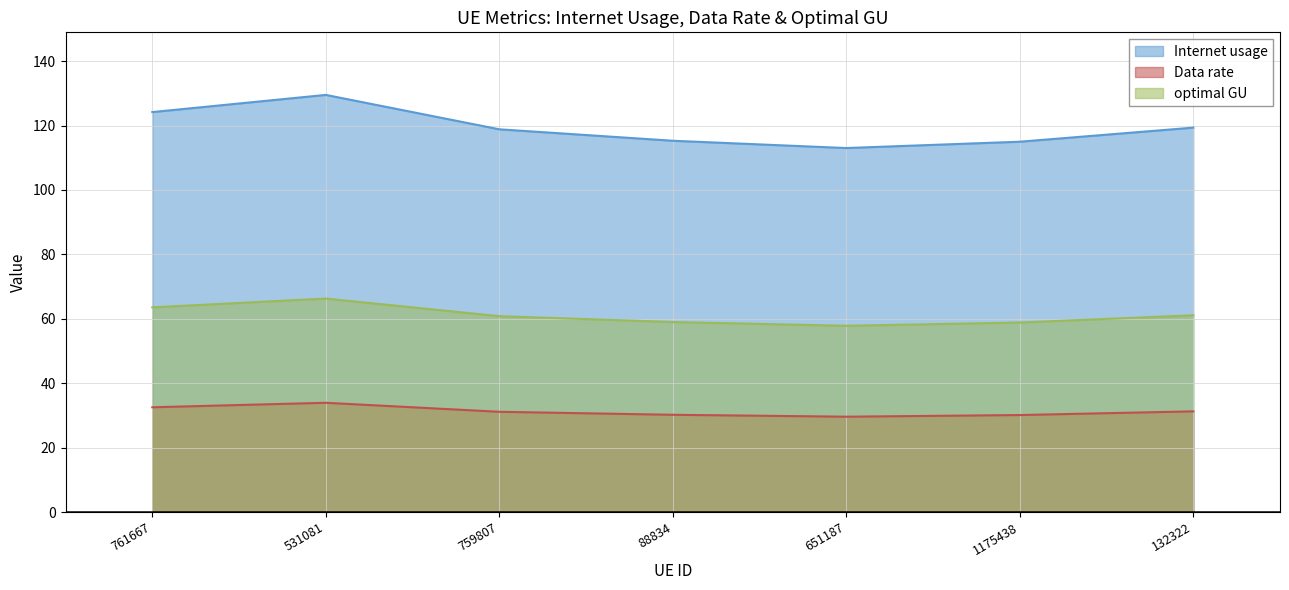

Rank the series by their maximum value, from highest to lowest.

Internet usage, optimal GU, Data rate